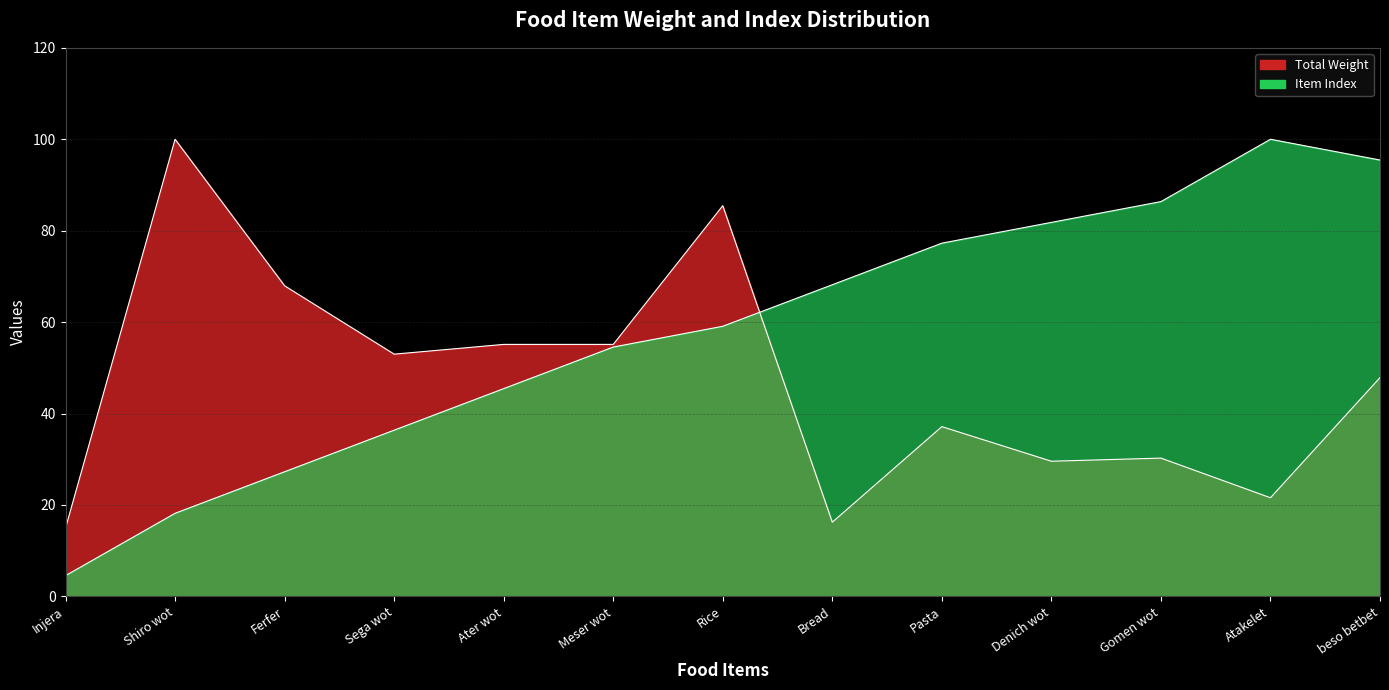

How many interior local peaks does the Item Index series have?

1